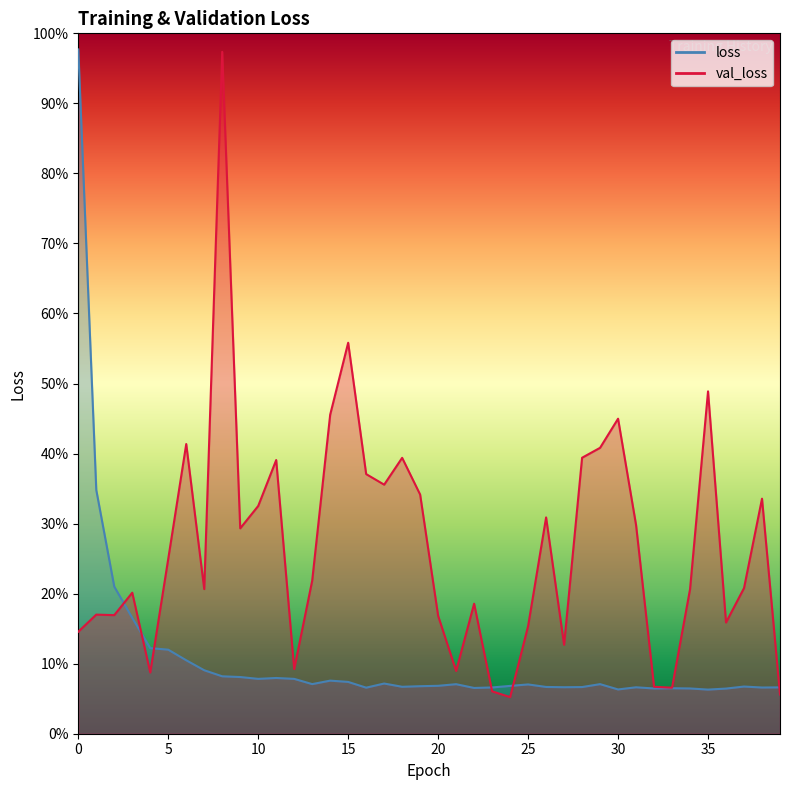

Between 23 and 28, which is larger?

28